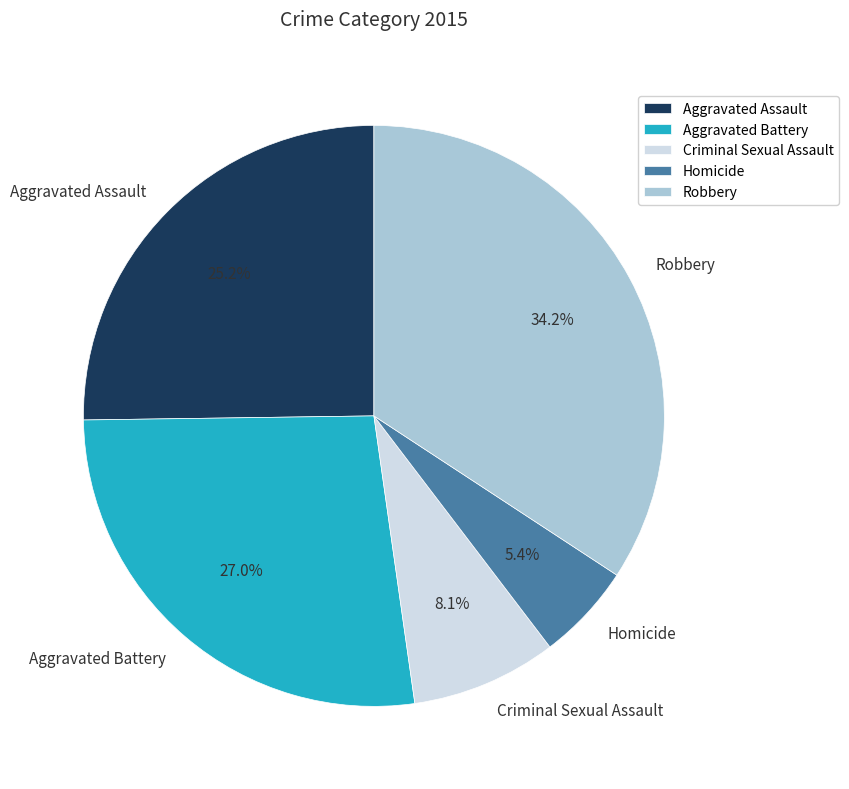

Is it true that Aggravated Battery is 27% of the pie?

True